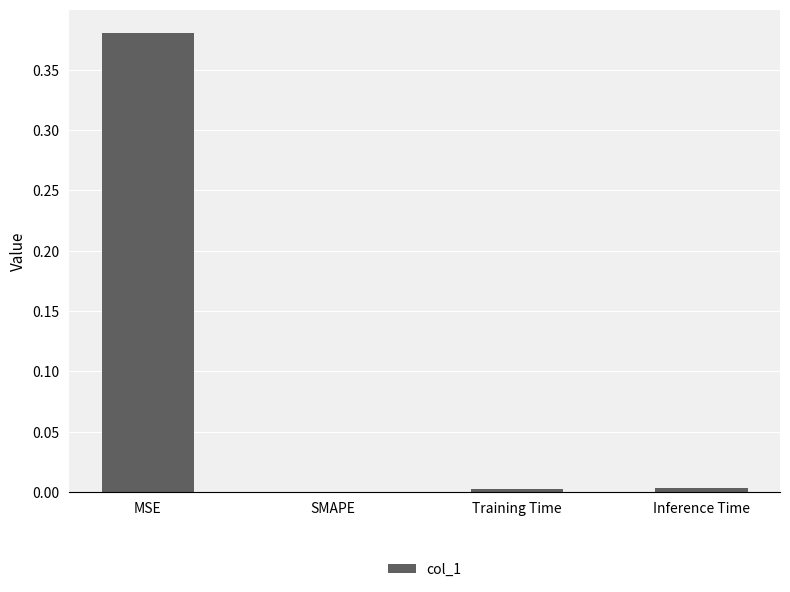

Does the chart contain stacked bars?

No